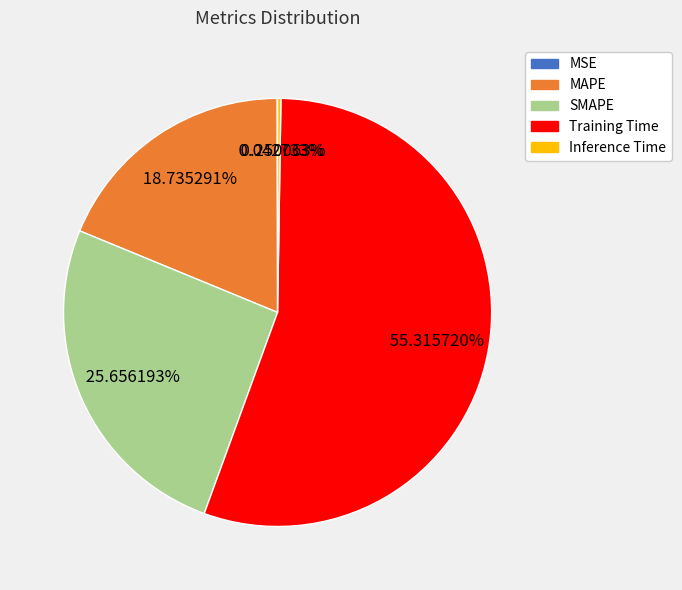

Which category has the biggest portion of the pie?

Training Time